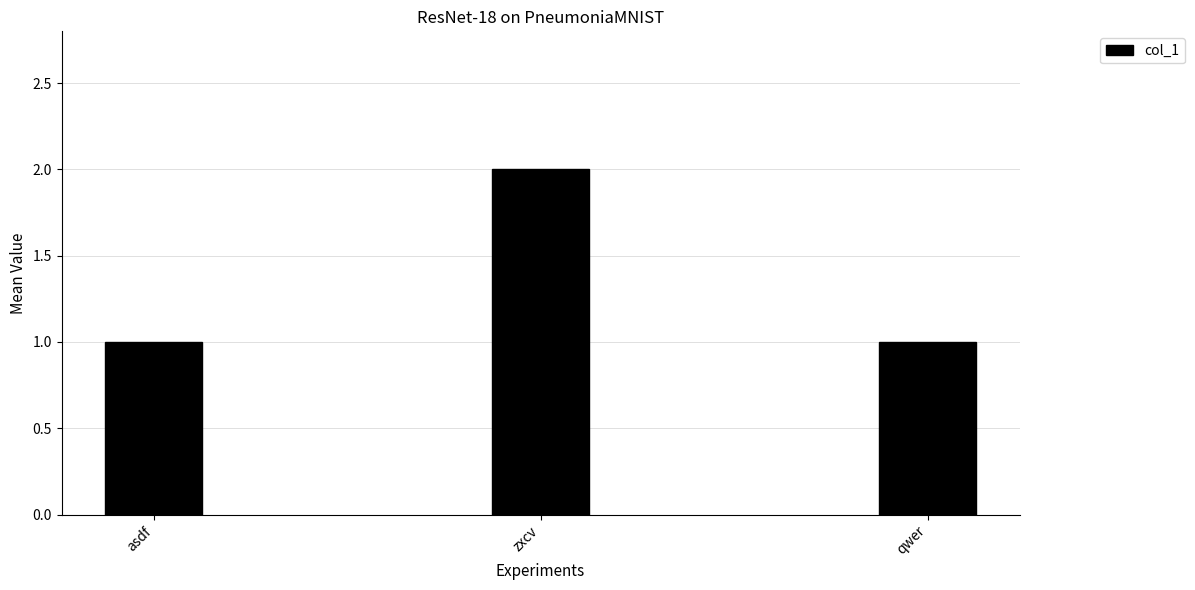

How many series are shown in this chart?

1